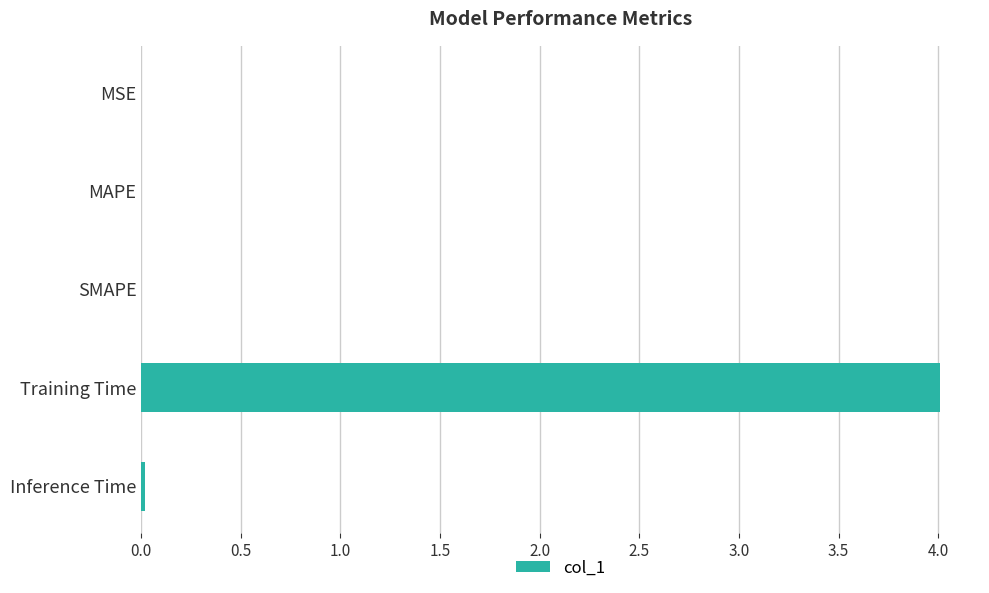

What is the sum of all values?

4.0